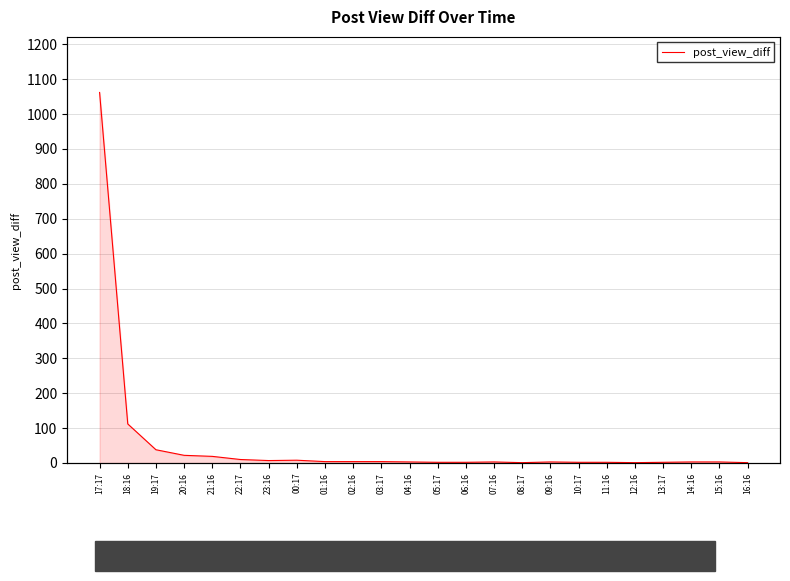

What is the greatest value displayed?

1062